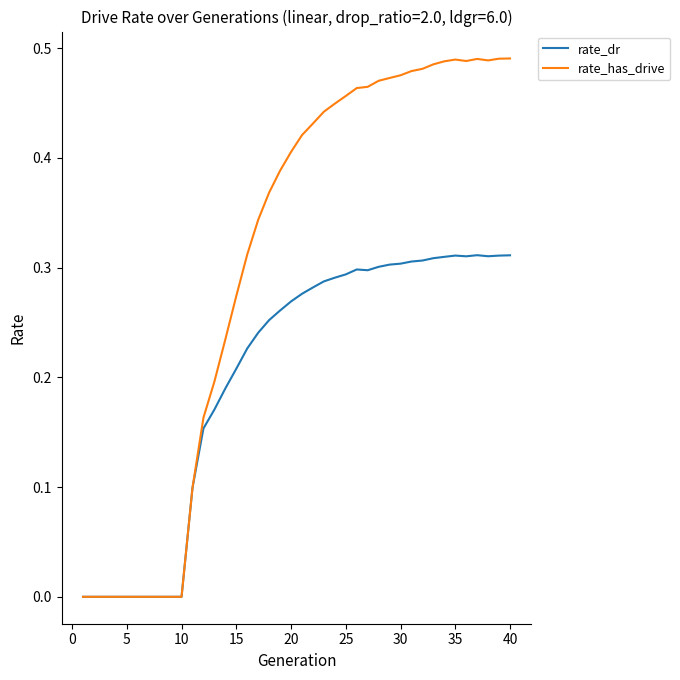

List the series in order of their peak value, highest first.

rate_has_drive, rate_dr